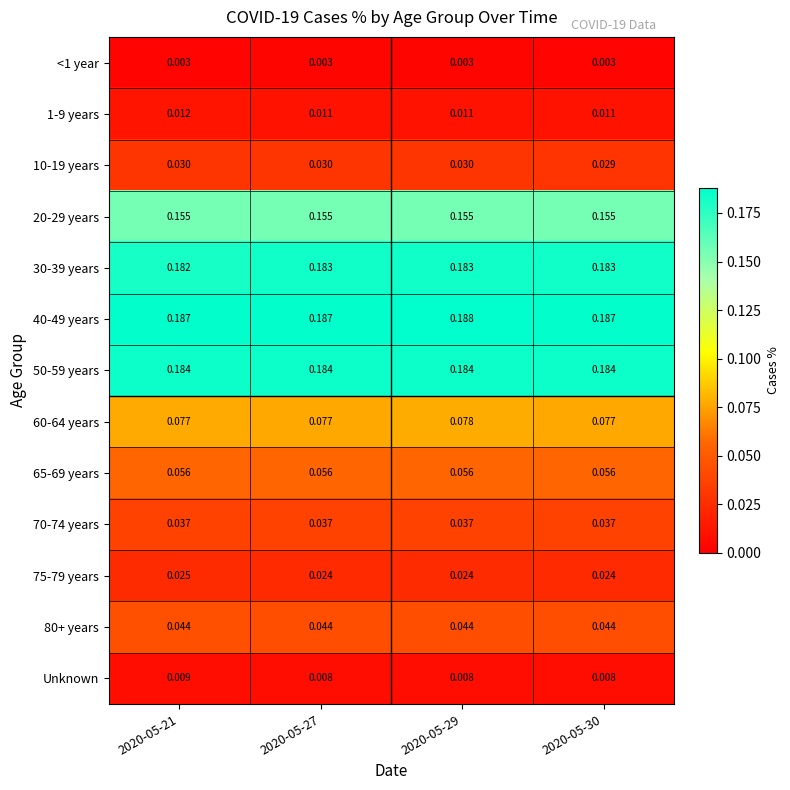

Is the value of 1-9 years at 2020-05-30 greater than the value of 50-59 years at 2020-05-27?

No